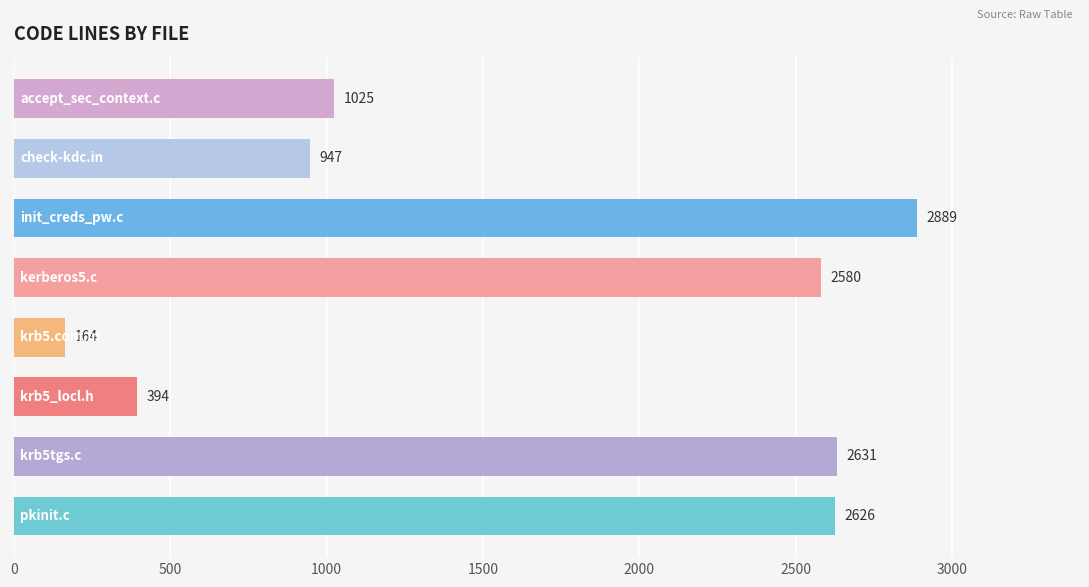

What is the minimum value shown in the chart?

164